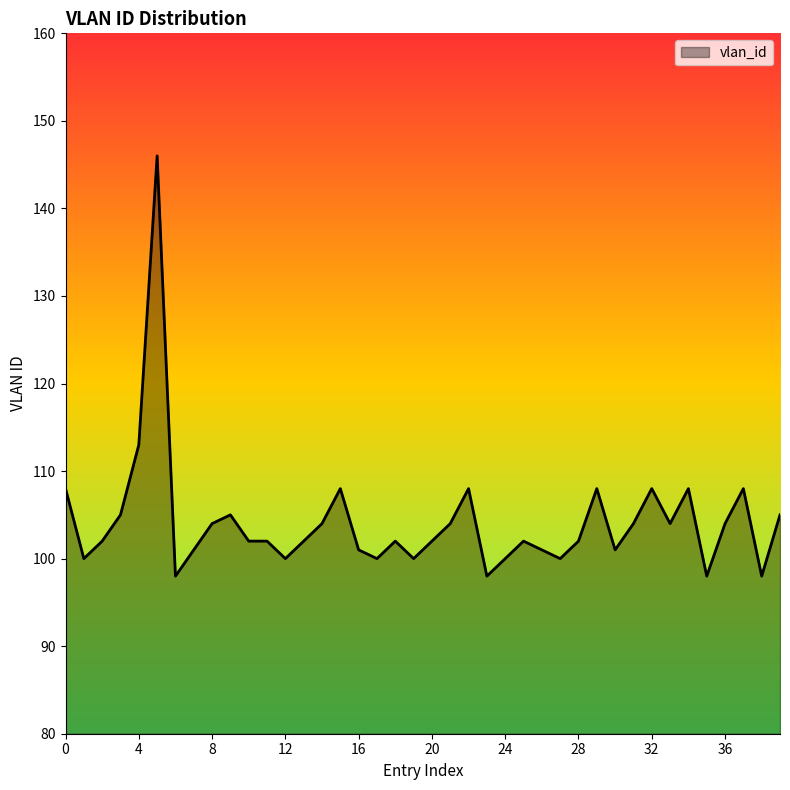

What is the smallest value displayed?

98